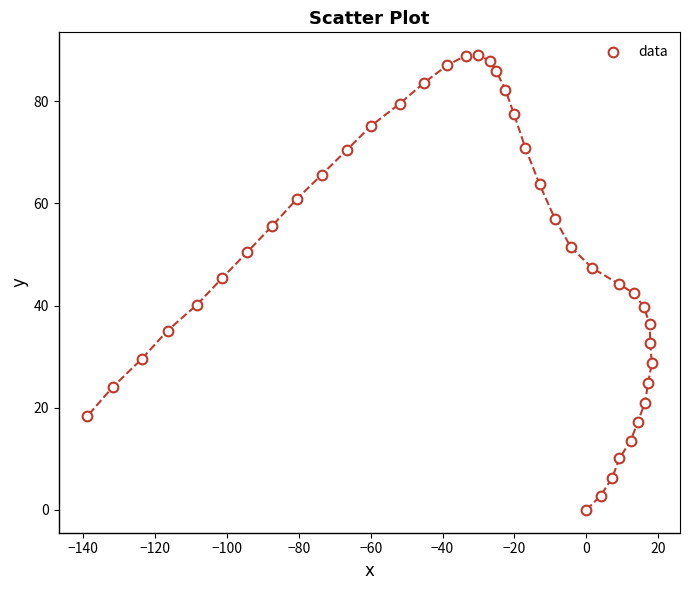

What is the range of Y values (max minus min)?

89.0